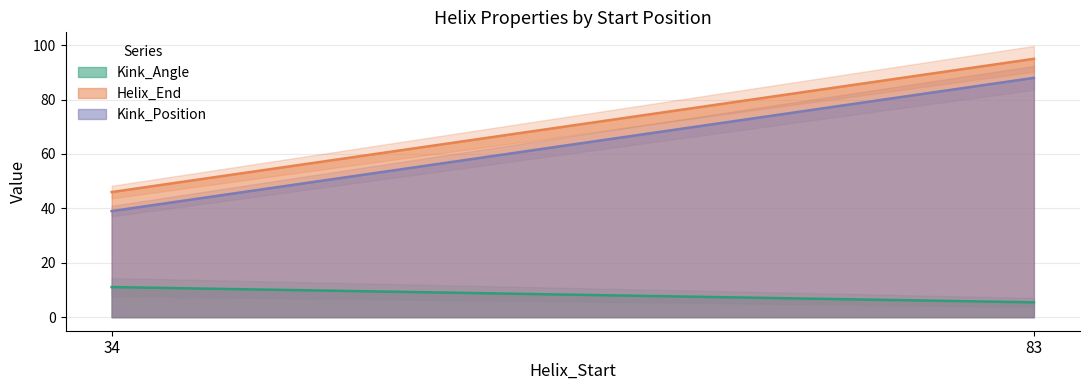

How many values in the Helix_End series are below 95?

2